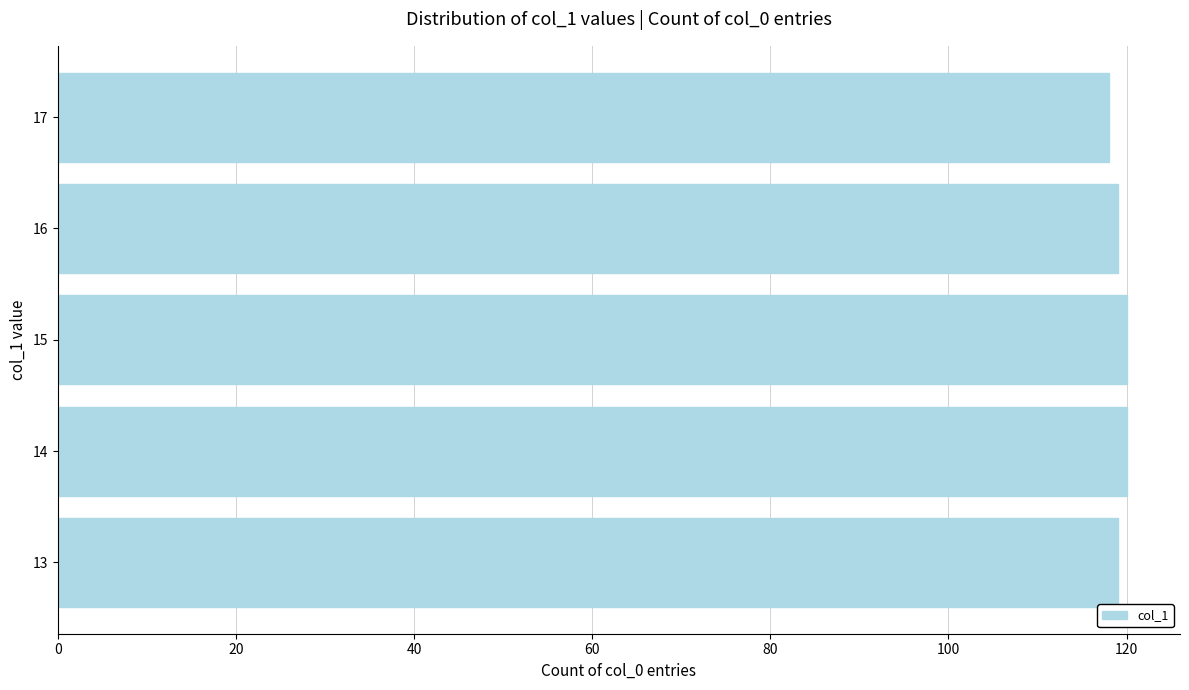

What is the ratio of the value at 14 to the value at 16?

1.0